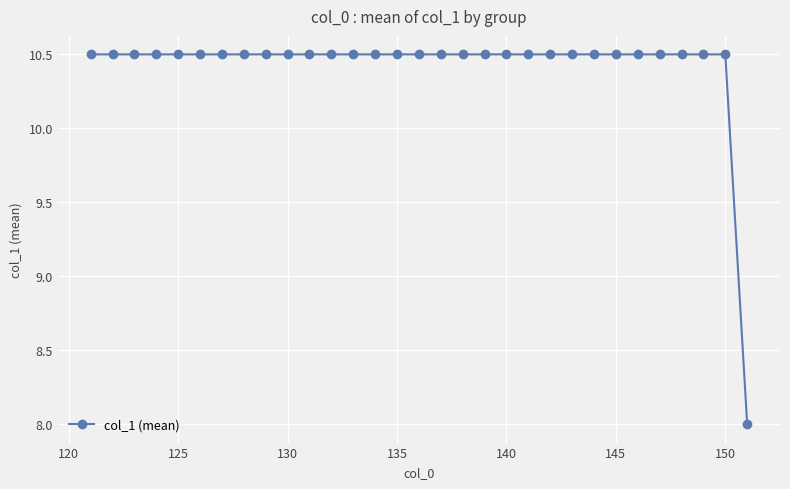

Reading left to right, transcribe all the data shown in this chart.

10.5	10.5	10.5	10.5	10.5	10.5	10.5	10.5	10.5	10.5	10.5	10.5	10.5	10.5	10.5	10.5	10.5	10.5	10.5	10.5	10.5	10.5	10.5	10.5	10.5	10.5	10.5	10.5	10.5	10.5	8.0